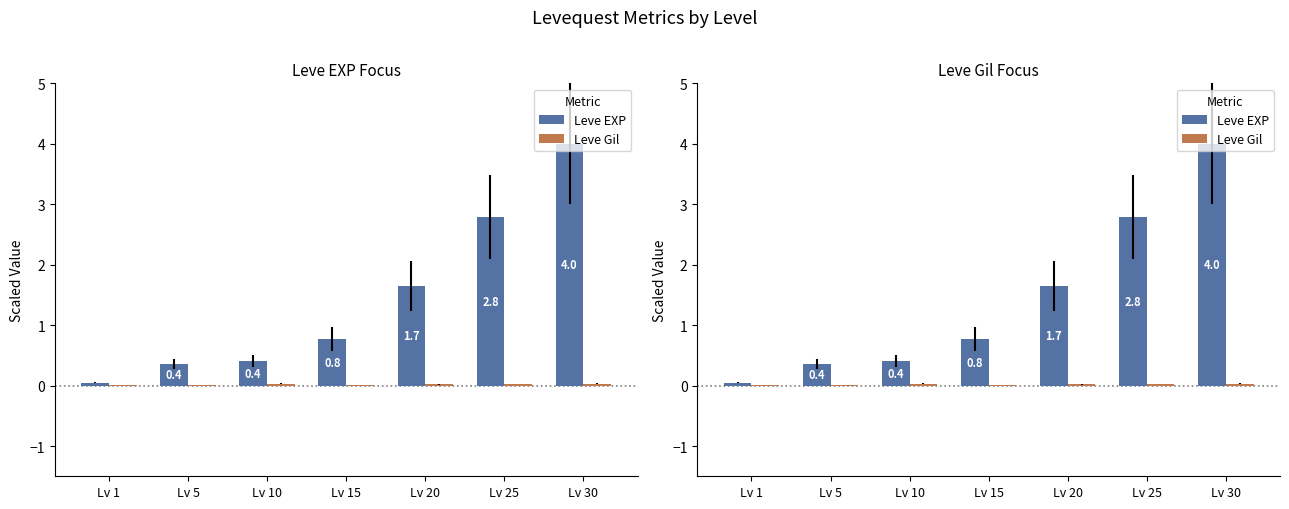

What is the spread (max minus min) of values at Lv 20?

1.6